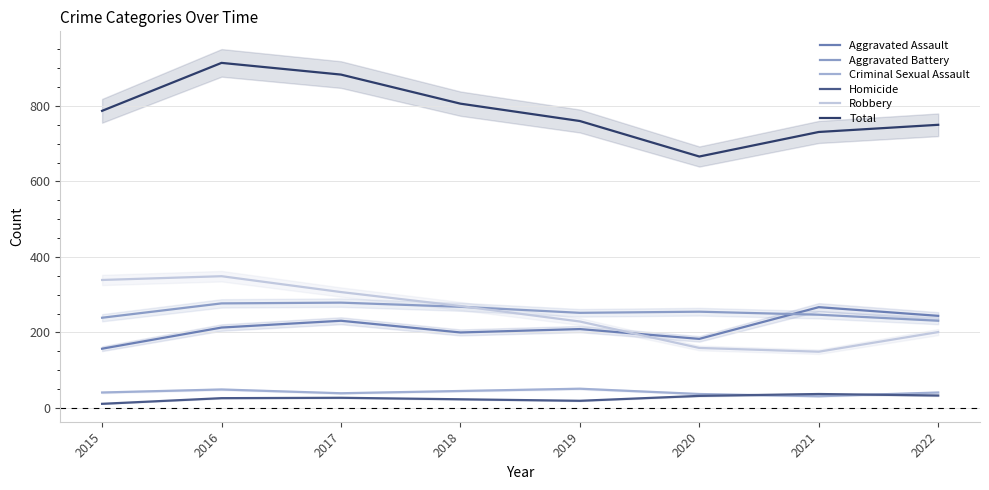

True or false: Criminal Sexual Assault and Homicide cross at least once.

True